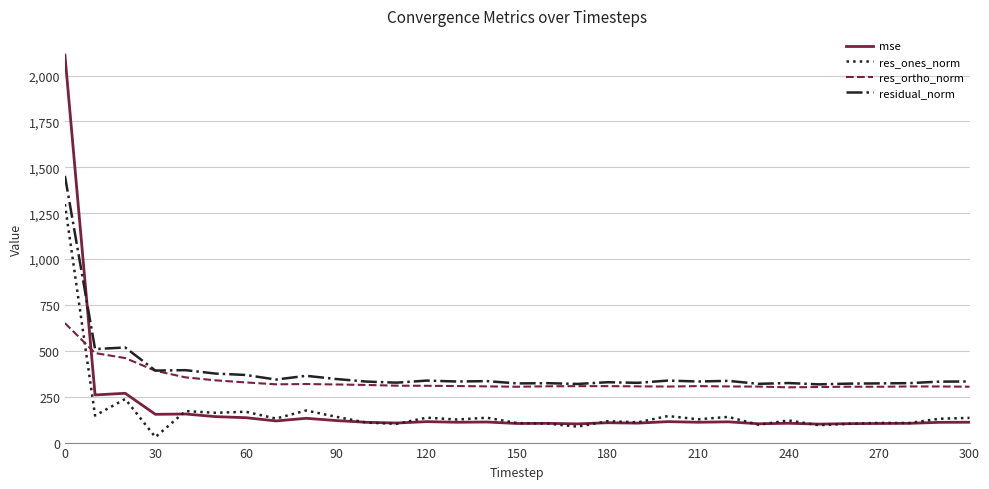

What are all the series names shown in the legend?

mse, res_ones_norm, res_ortho_norm, residual_norm